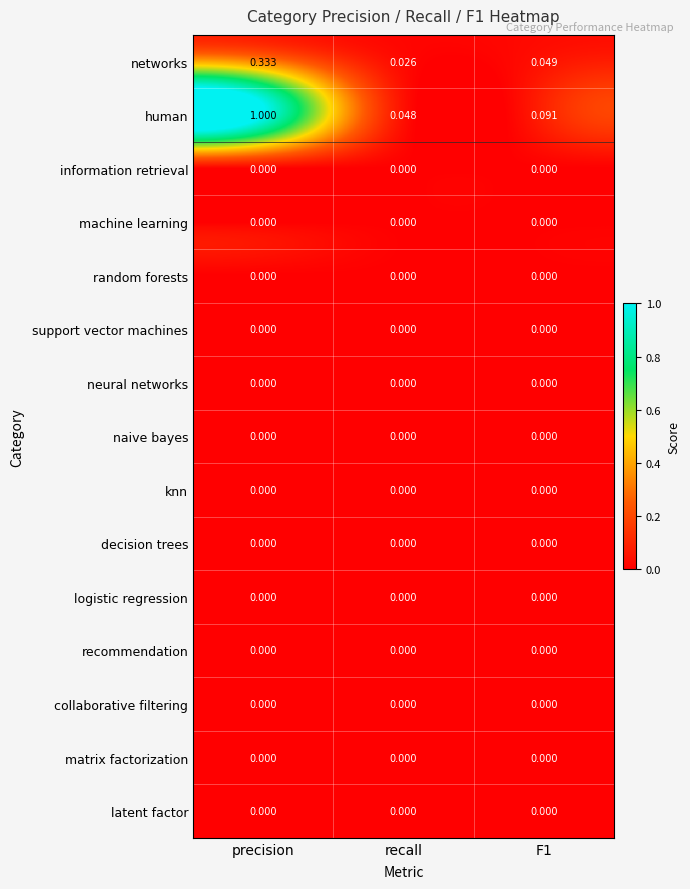

Between precision and recall, which series saw the biggest shift?

human